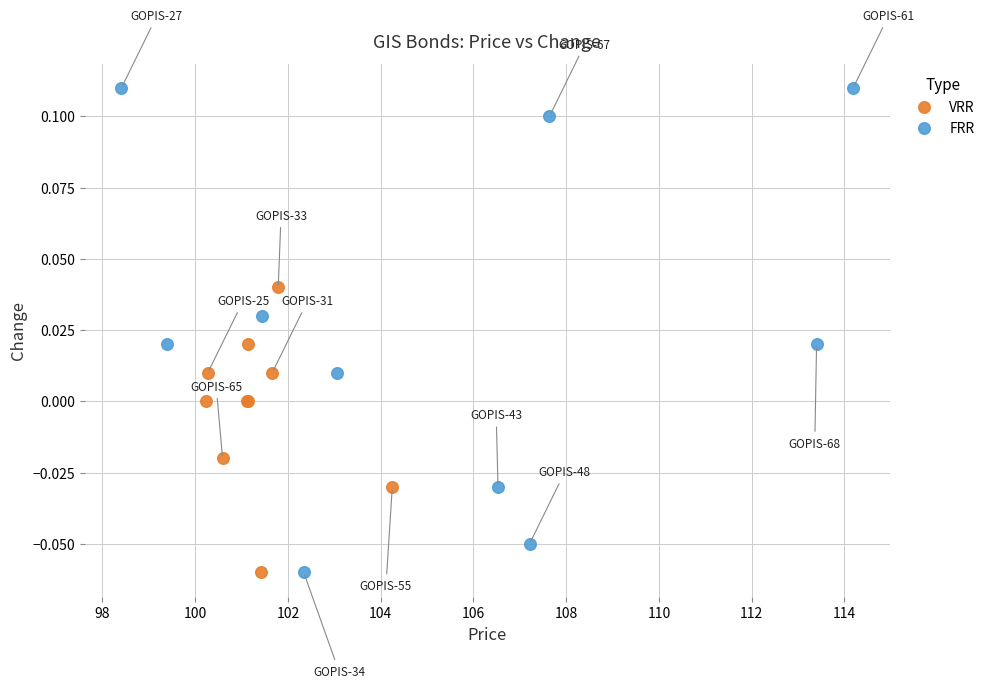

Which series has the widest spread of Y values?

FRR